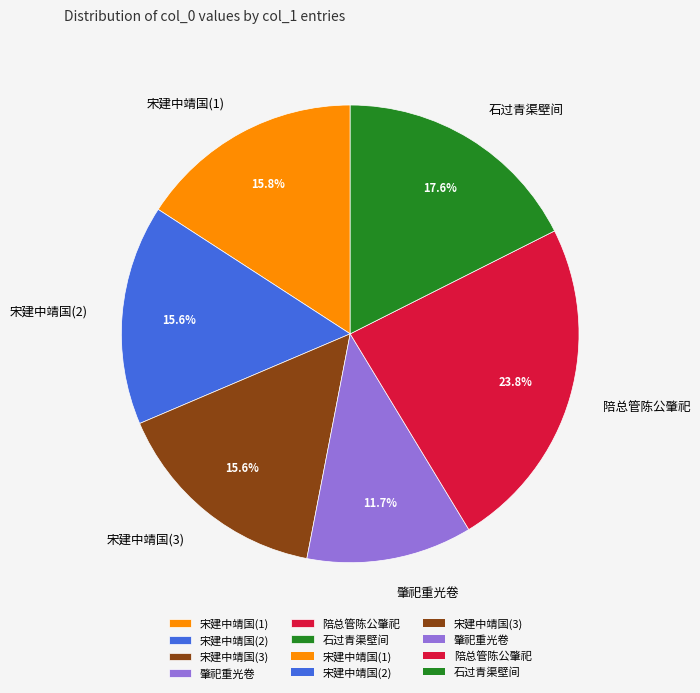

Which has a higher value, 石过青渠壁间 or 肇祀重光卷?

石过青渠壁间